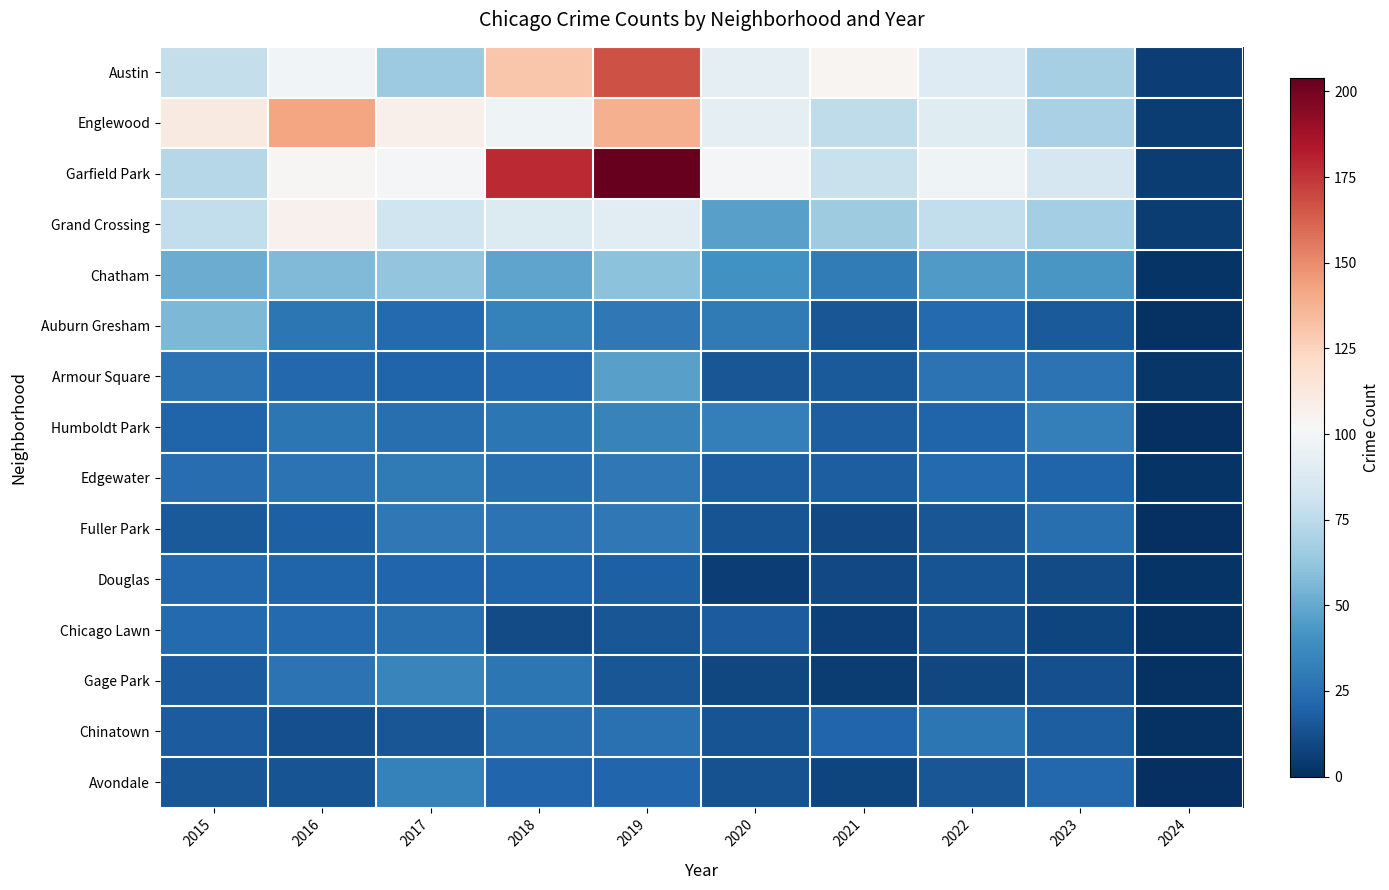

What is the difference between the highest and lowest values at 2022?

89